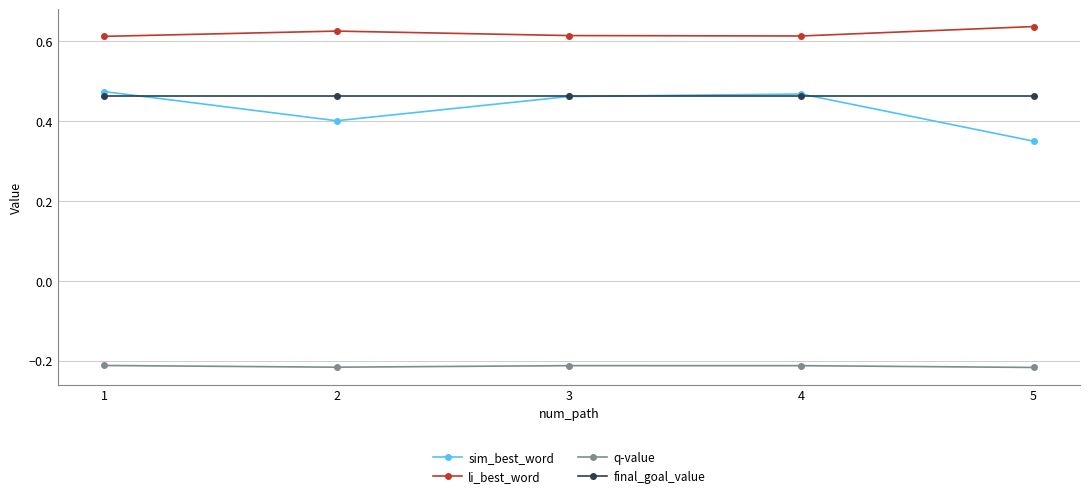

True or false: li_best_word has more than 1 points higher than both neighbors.

False